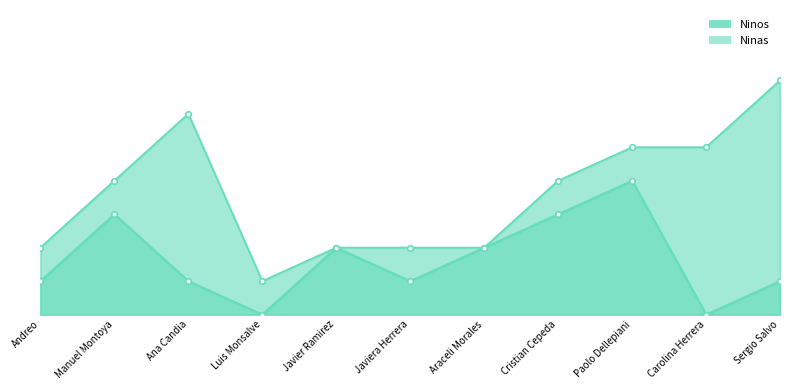

Is it true that the value at Cristian Cepeda is 4?

False